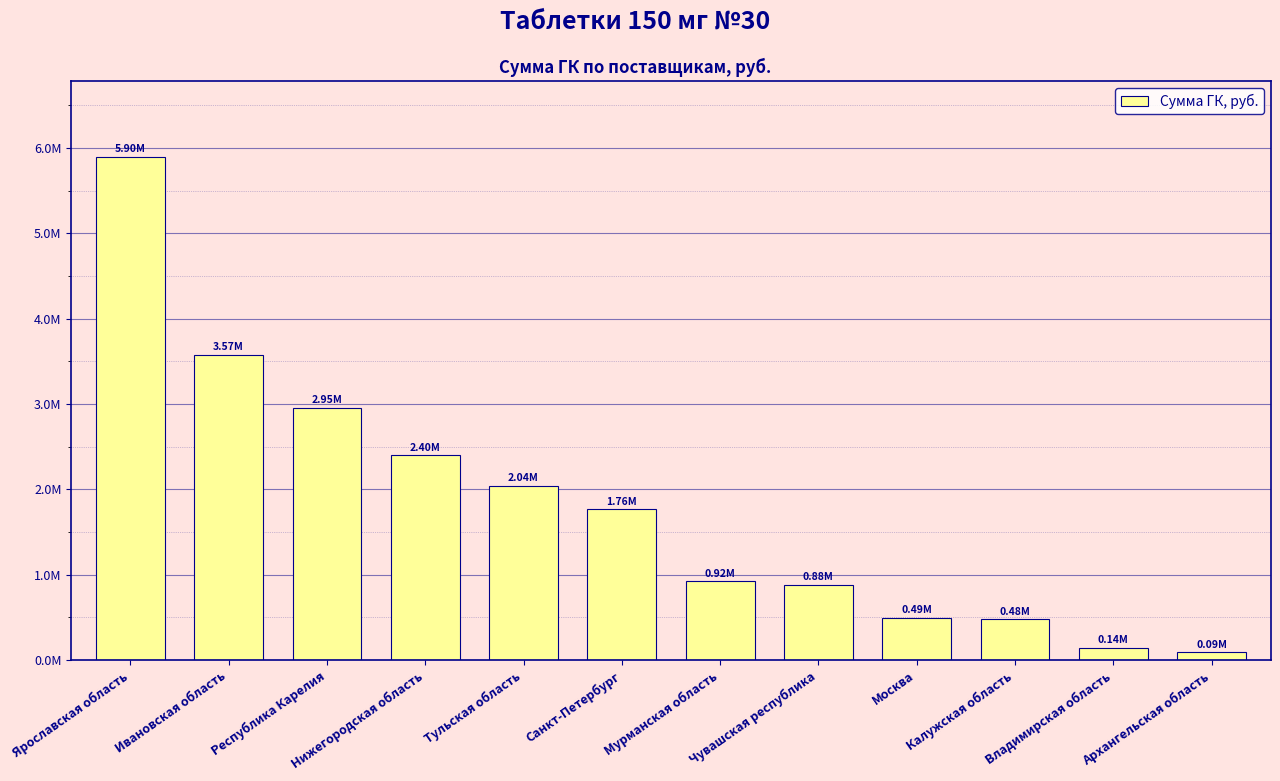

Reading right to left, what are all the values shown in this chart?

Архангельская область=89580.0	Владимирская область=142079.4	Калужская область=479653.0	Москва=492798.6	Чувашская республика=883648.9	Мурманская область=921595.7	Санкт-Петербург=1764600.0	Тульская область=2044122.0	Нижегородская область=2398265.1	Республика Карелия=2952311.7	Ивановская область=3574828.7	Ярославская область=5898492.6